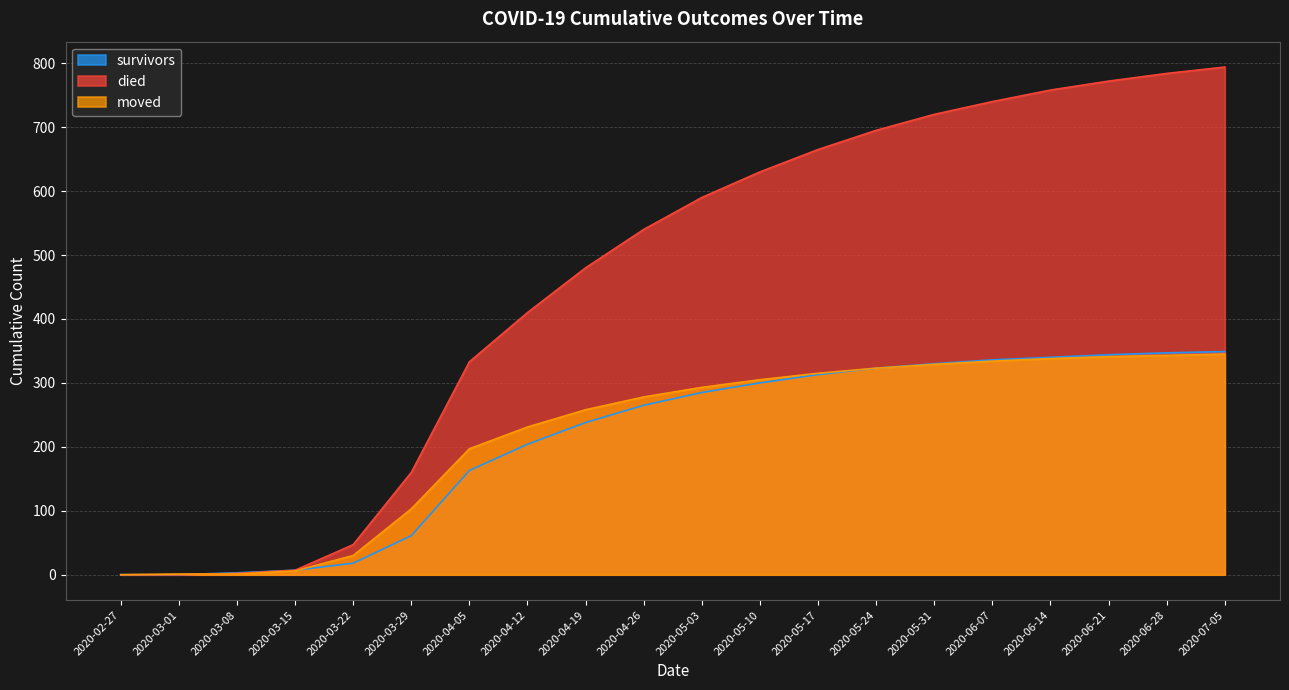

How many categories are shown in the chart?

20